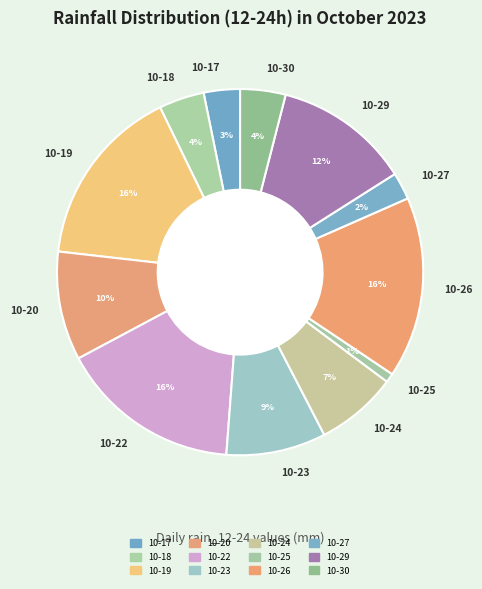

Which slice is the smallest?

10-25